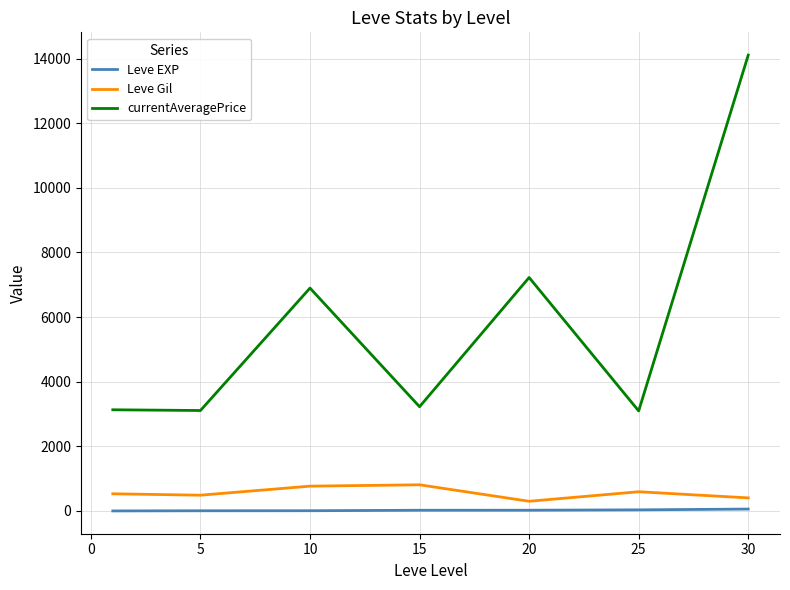

What is the difference between the maximum and second lowest values in the Leve Gil series?

405.0